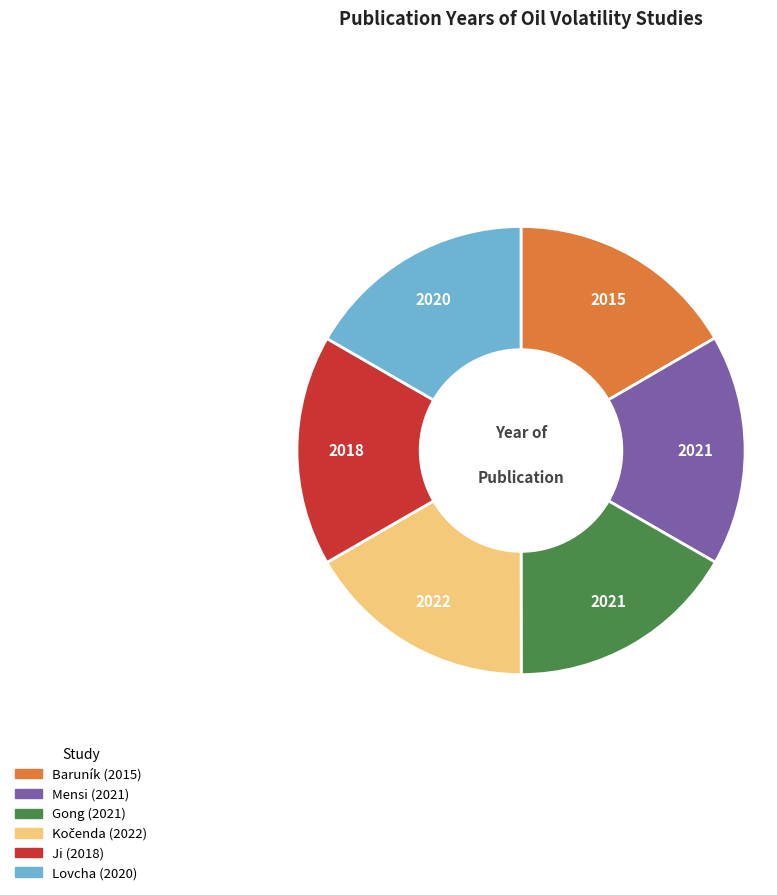

Is it true that Lovcha (2020) is 30% of the pie?

False